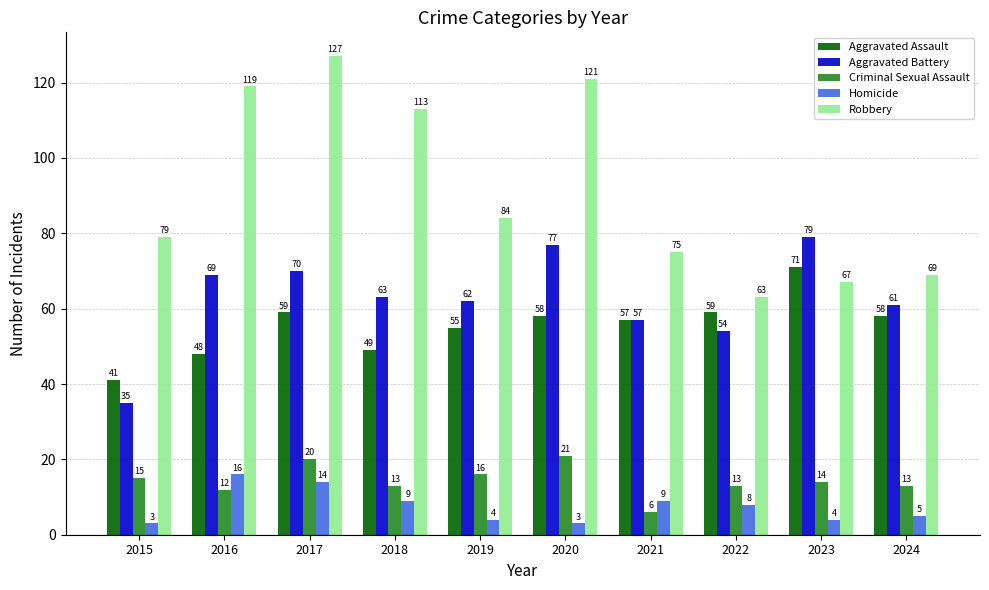

What is the maximum value shown in the chart?

127